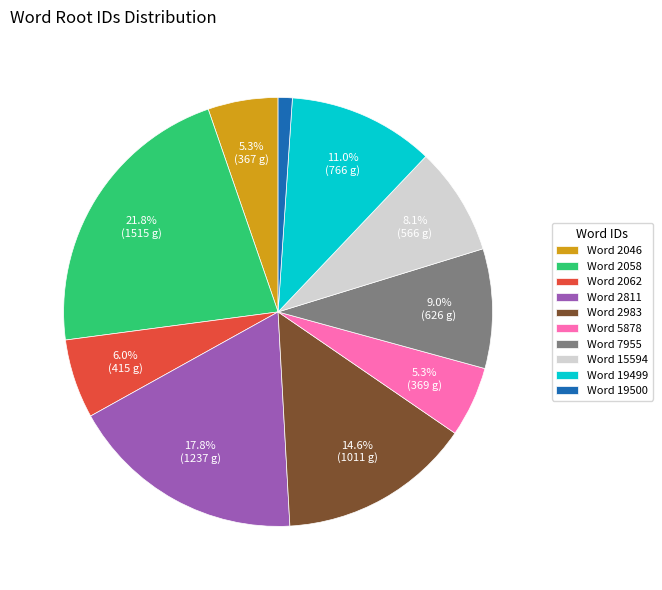

Does any single category account for the majority?

No